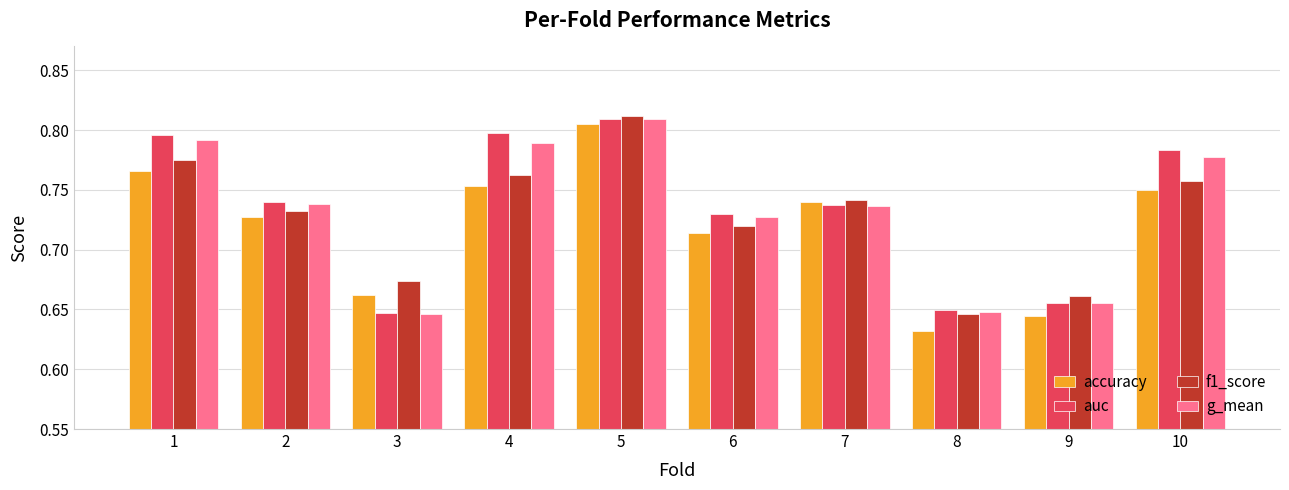

The g_mean series shows 1.3 at 10. True or false?

False